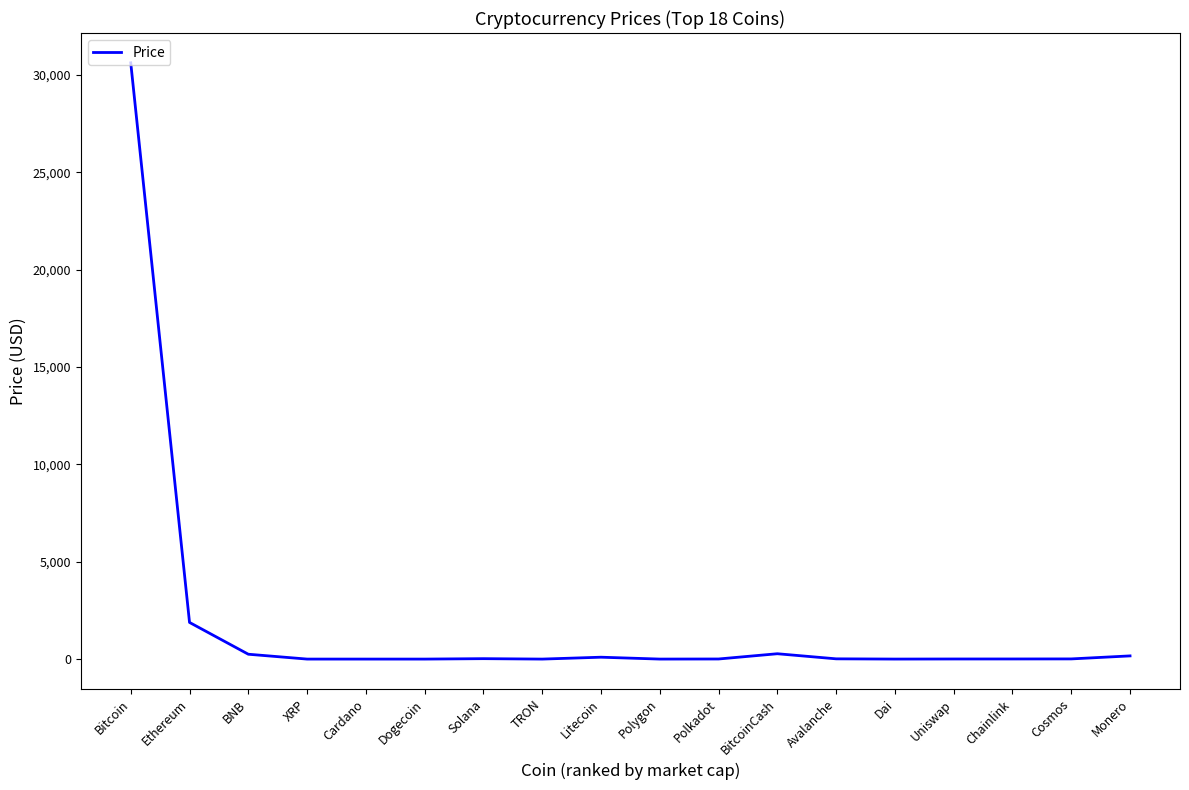

What is the average value?

1853.5